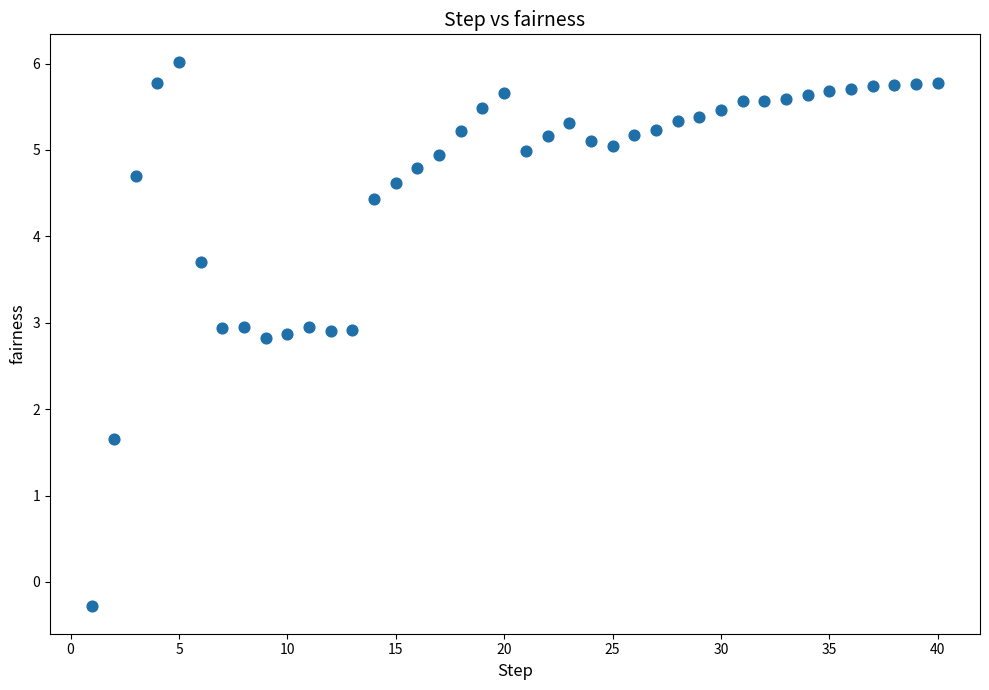

What Y value in the scatter plot is closest to 2?

1.6